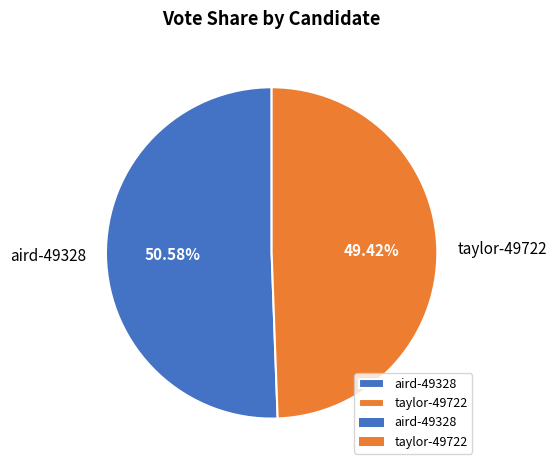

To the nearest percent, what is the combined percentage of taylor-49722 and aird-49328?

100%